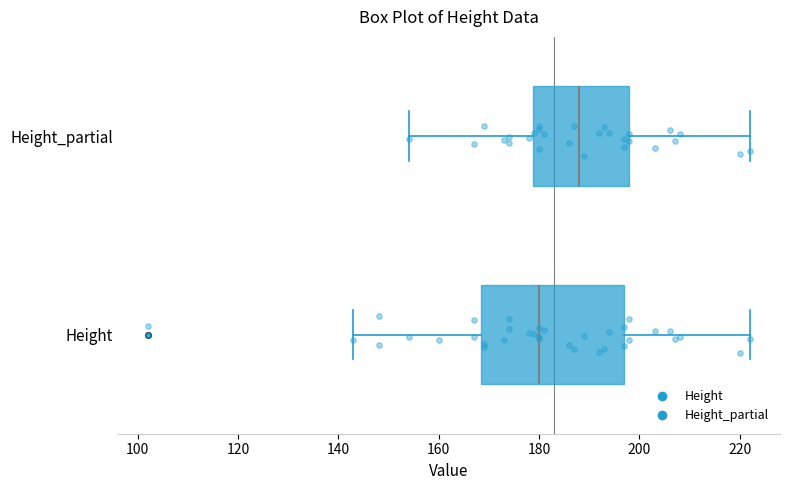

Reading bottom to top, transcribe this box plot: for each box, give where its median line is, the range the box spans, and where its two whiskers end, as read against the x-axis. The values are not printed on the chart, so give them approximately, as read against the axis.

Height: median 180, box 168 to 198, whiskers 144 to 222
Height_partial: median 188, box 178 to 198, whiskers 154 to 222